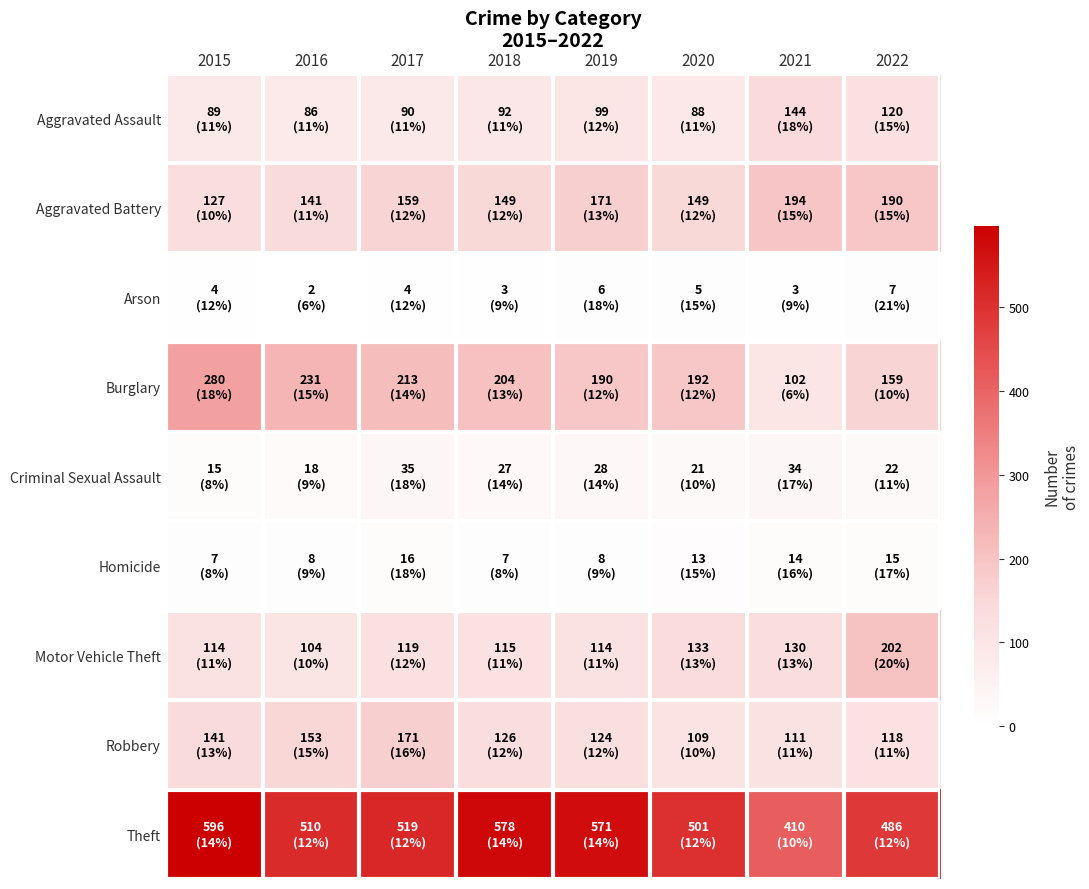

How many distinct data groups are displayed?

9